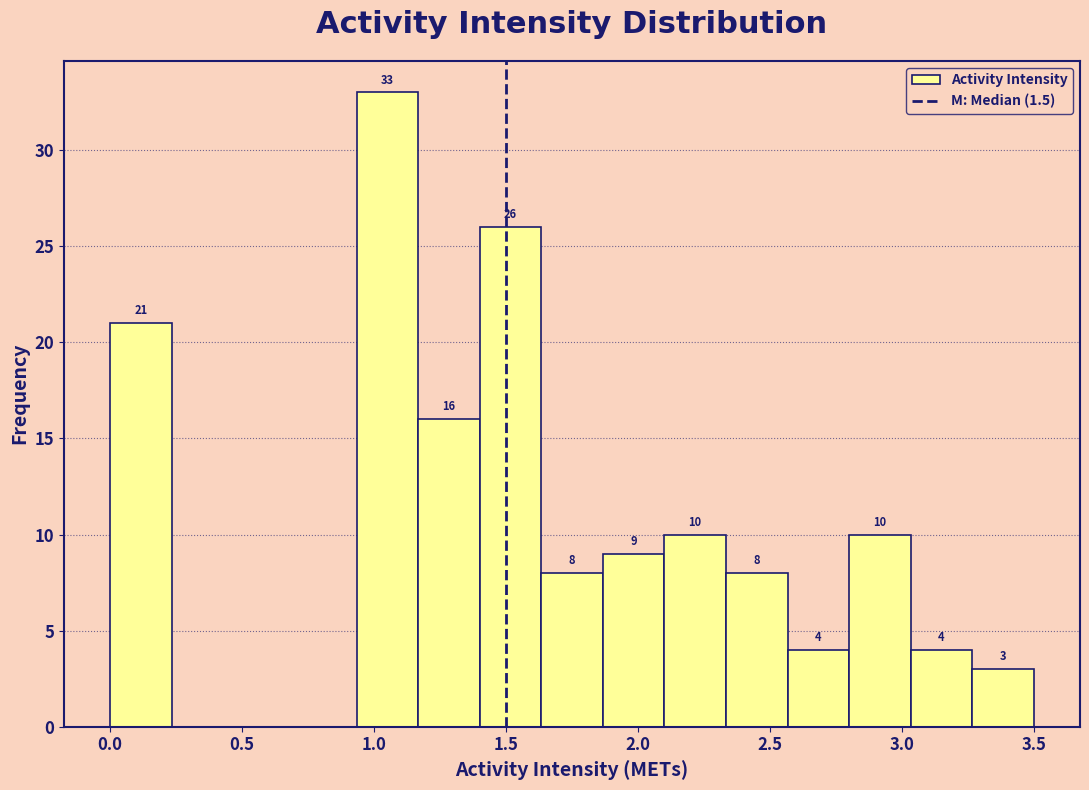

Which range on the x-axis has the tallest bar?

0.95 to 1.15